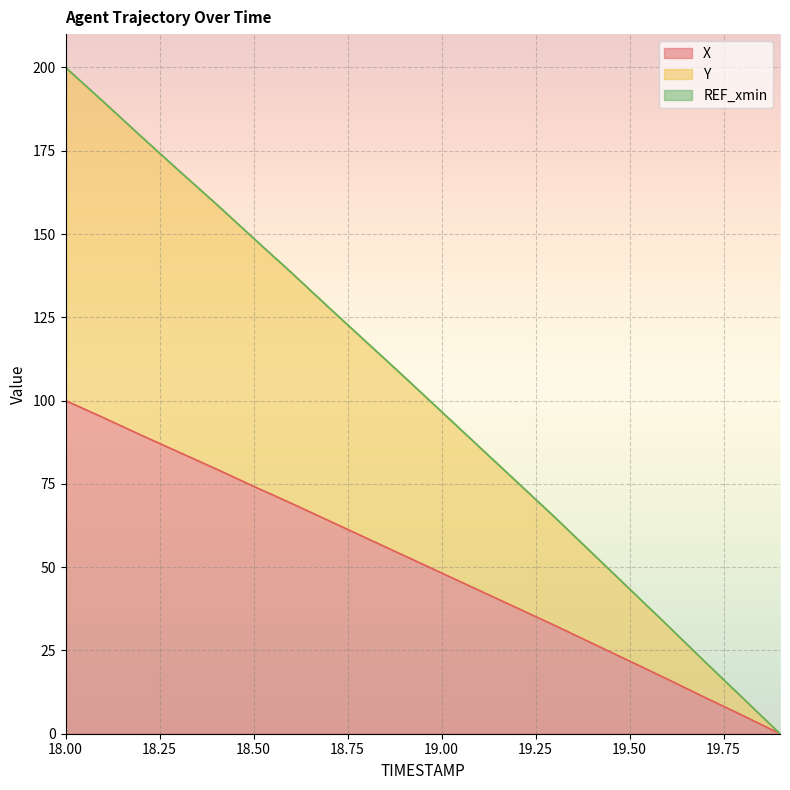

At which label is Y closest to 100?

19.0